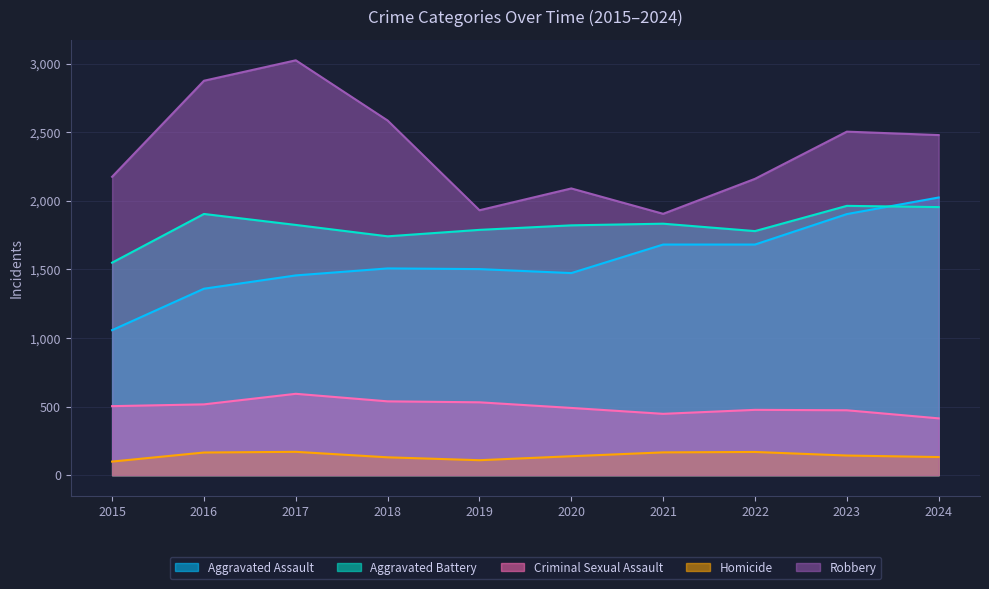

Which series has the widest spread of values?

Robbery